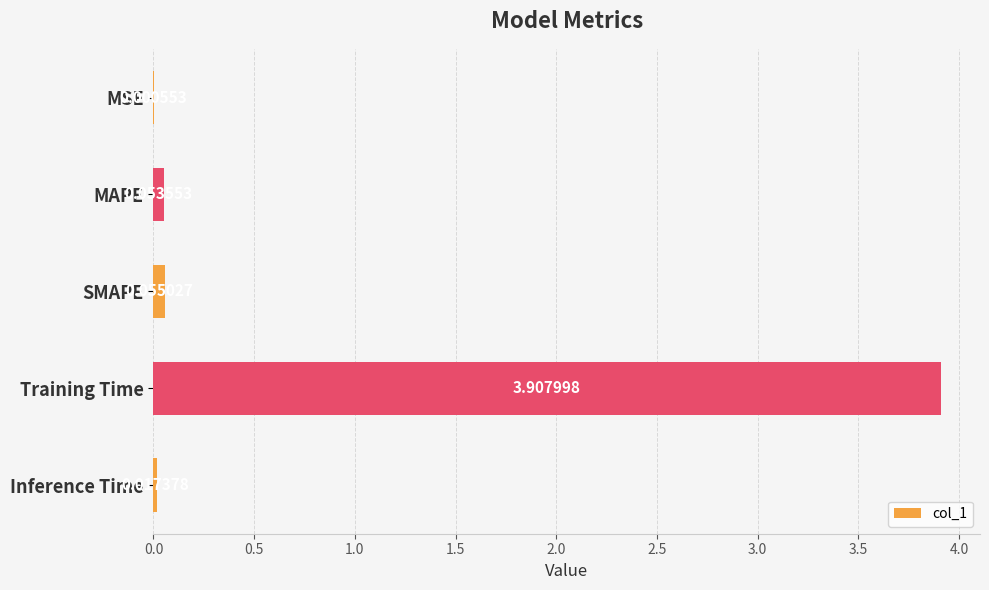

What is the sum of all values?

4.0